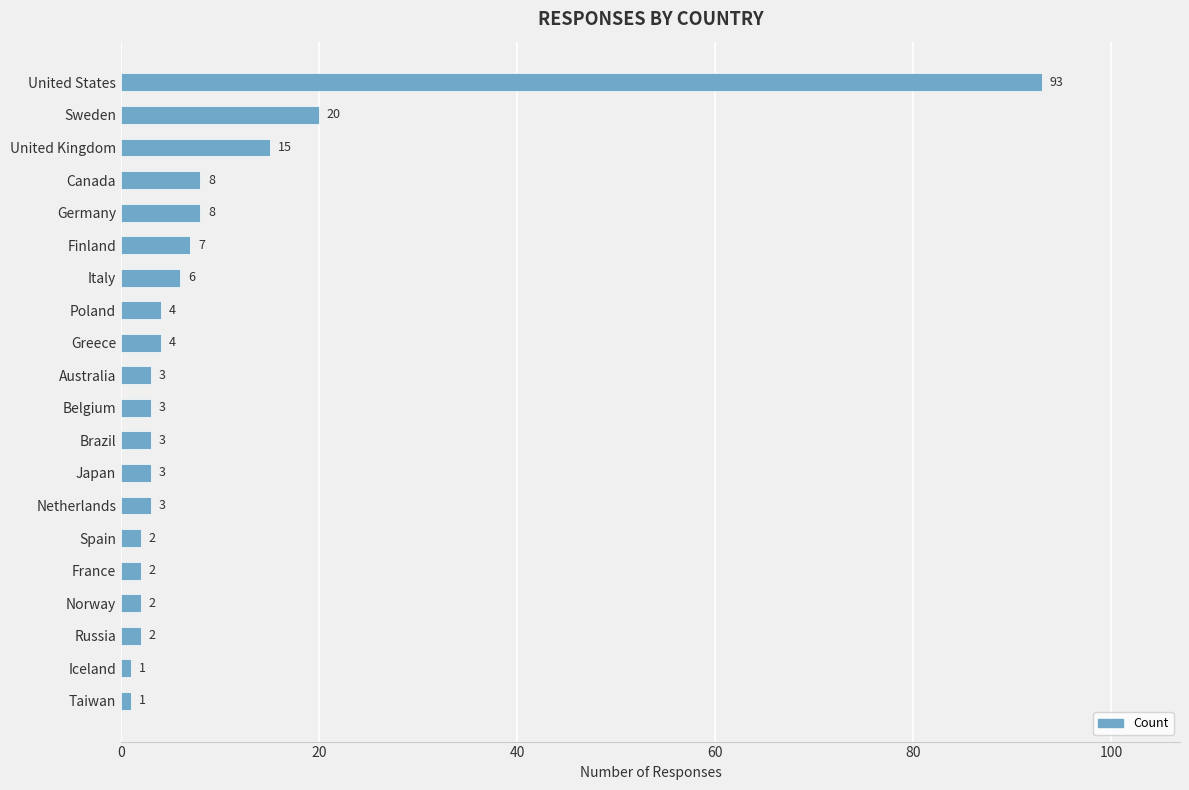

Reading top to bottom, transcribe all the data shown in this chart.

93	20	15	8	8	7	6	4	4	3	3	3	3	3	2	2	2	2	1	1